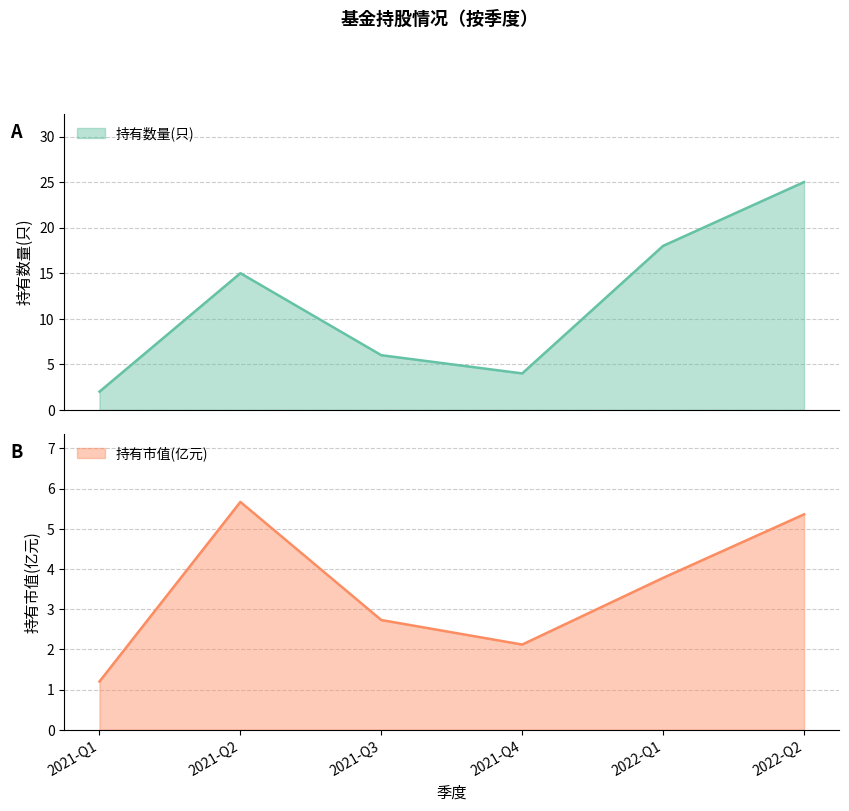

Does the chart have visible grid lines?

Yes